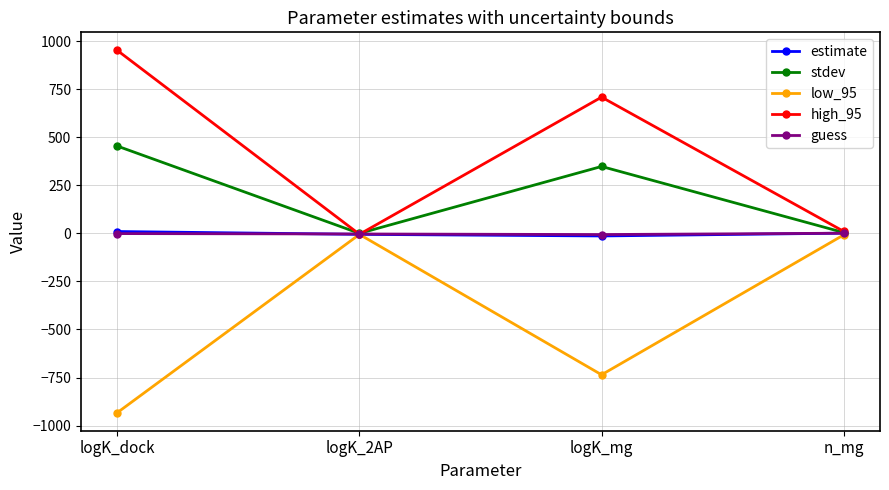

How many data points in guess are less than -1?

2